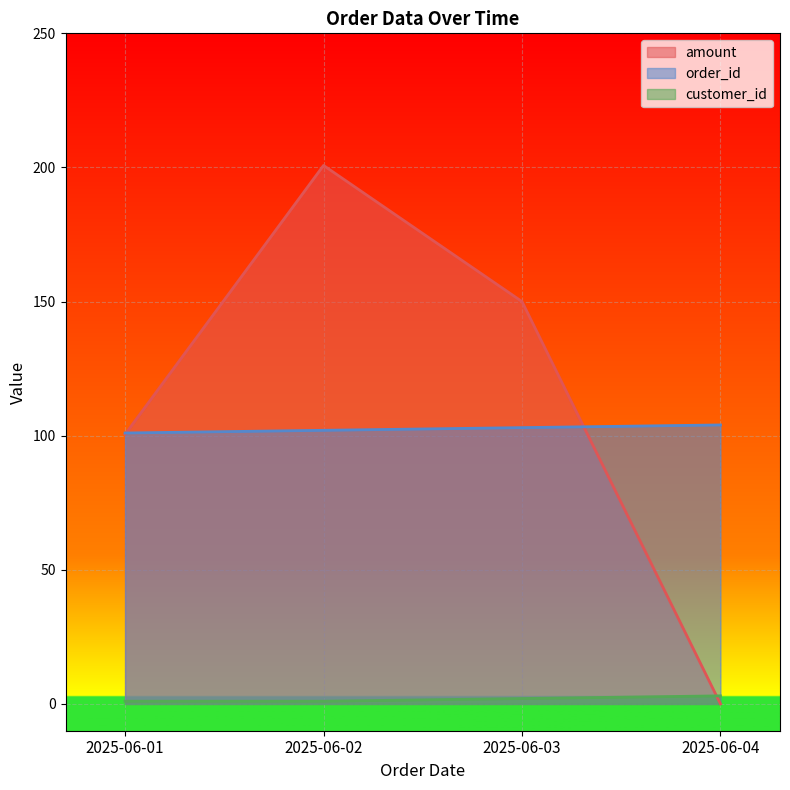

How many lines are shown in the chart?

3